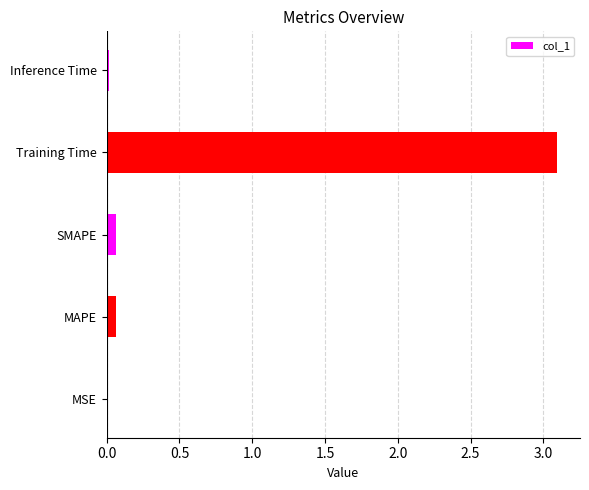

What is the maximum value shown in the chart?

3.1